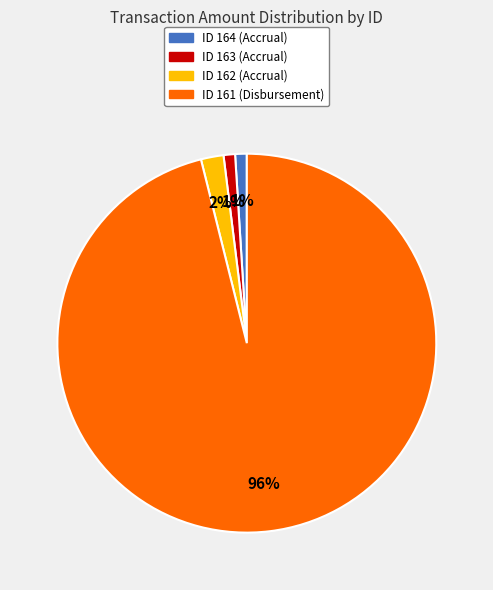

Is there a majority slice in this chart?

Yes